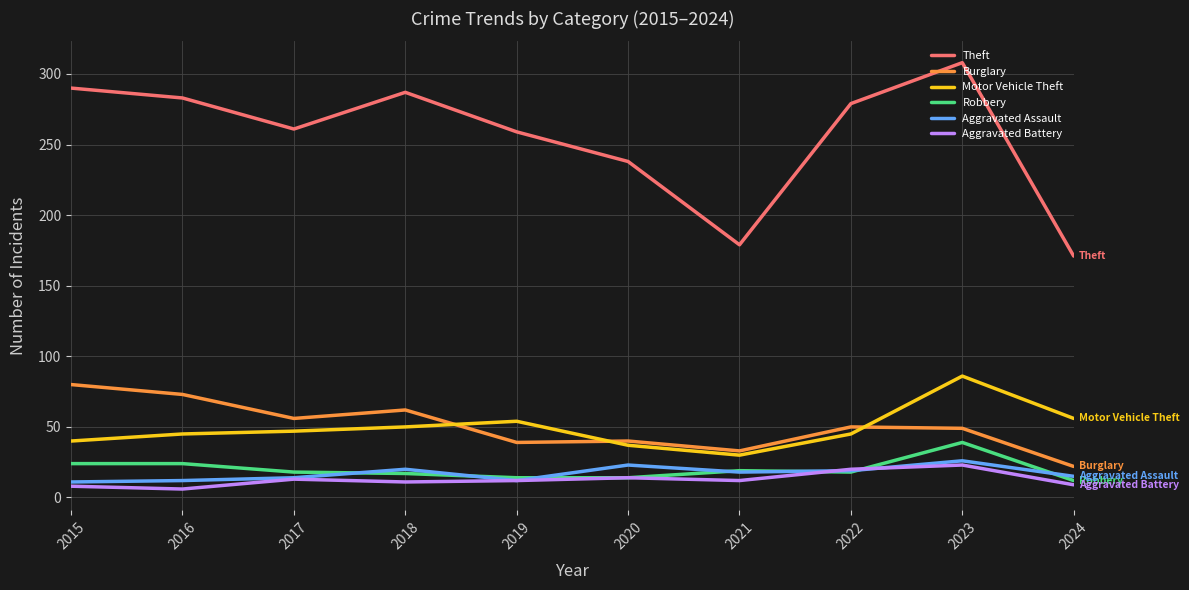

True or false: Burglary and Robbery intersect in this chart.

False